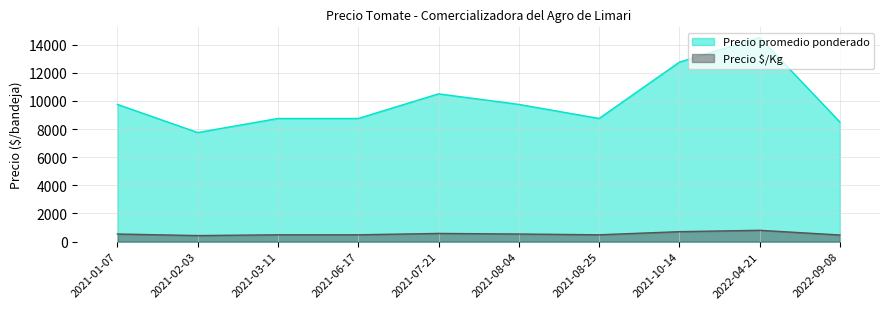

Rank the series by their average value, from lowest to highest.

Precio $/Kg, Precio promedio ponderado